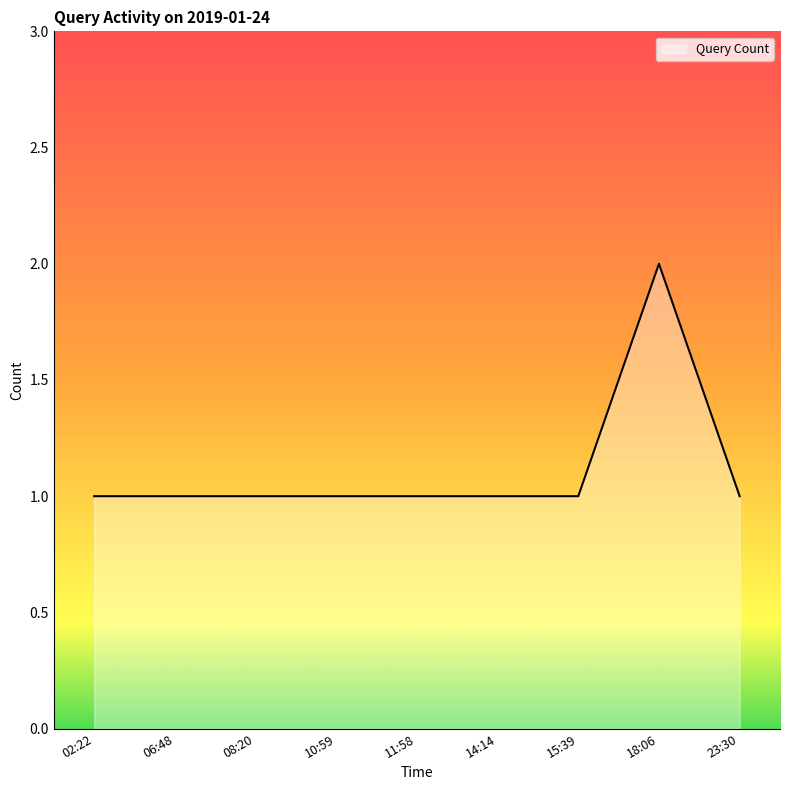

What position from the left is 14:14?

6